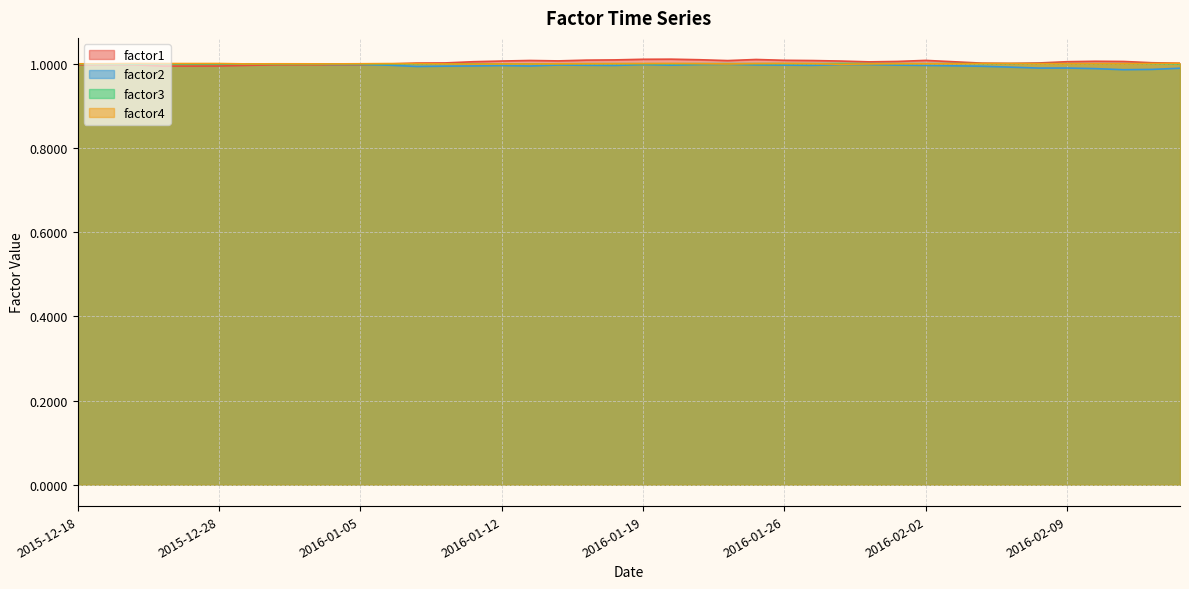

Which category has the highest value across all series?

2016-01-20